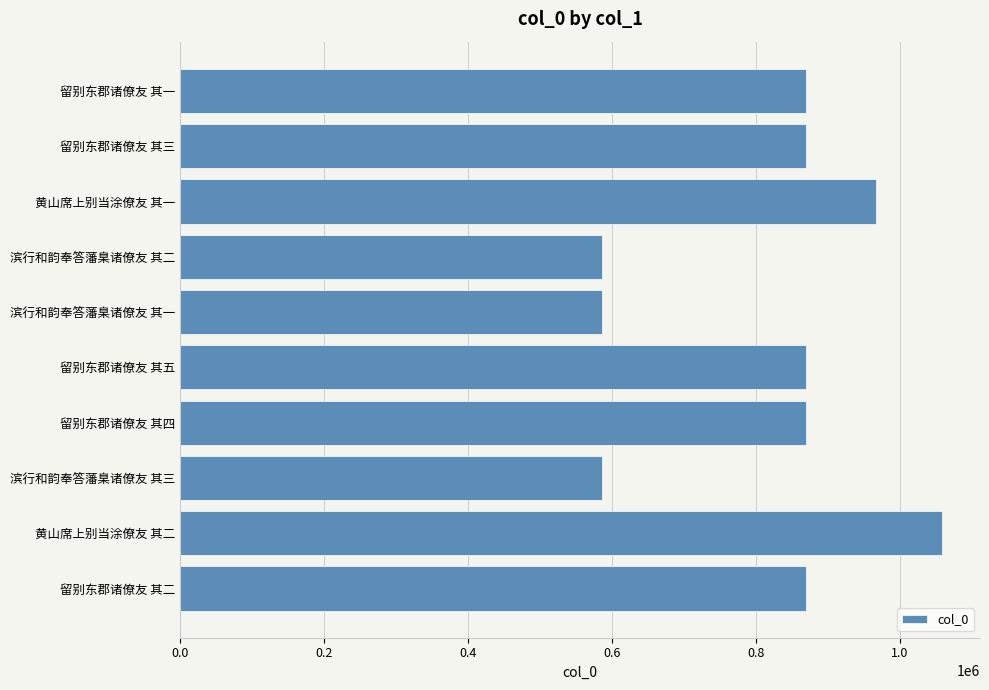

What is the maximum value shown in the chart?

1058774